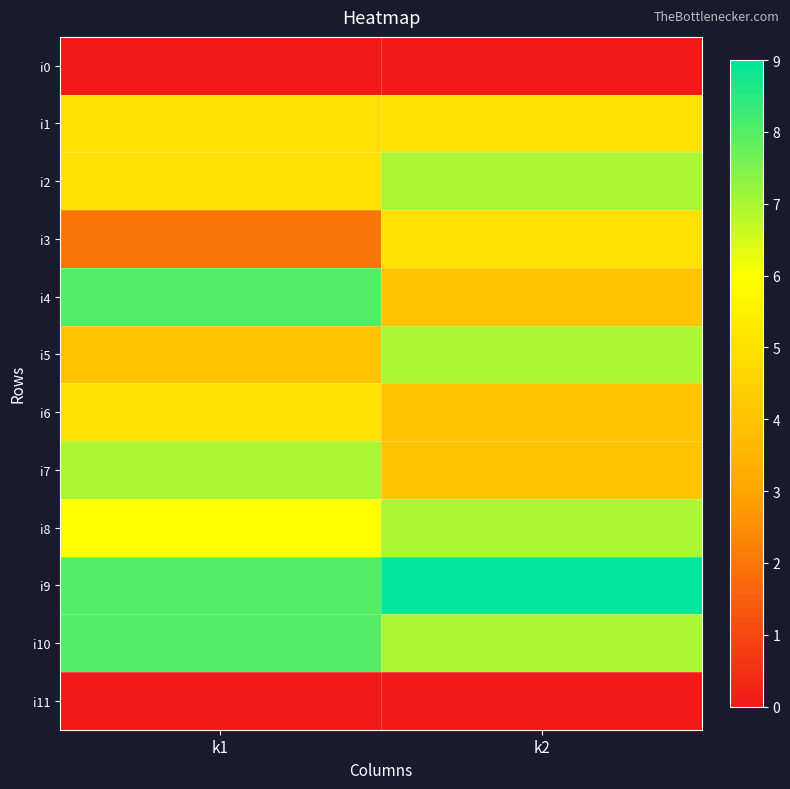

Which label corresponds to the smallest value in the chart?

k1